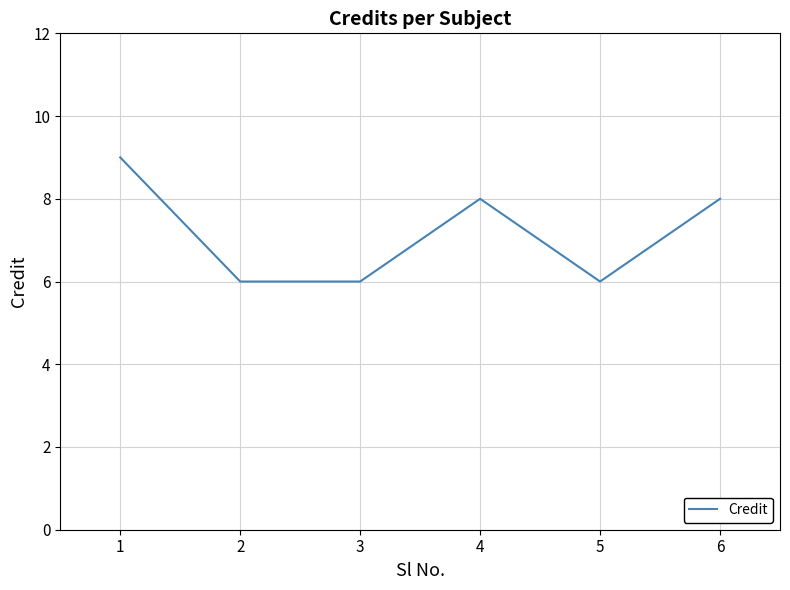

What is the greatest value displayed?

9